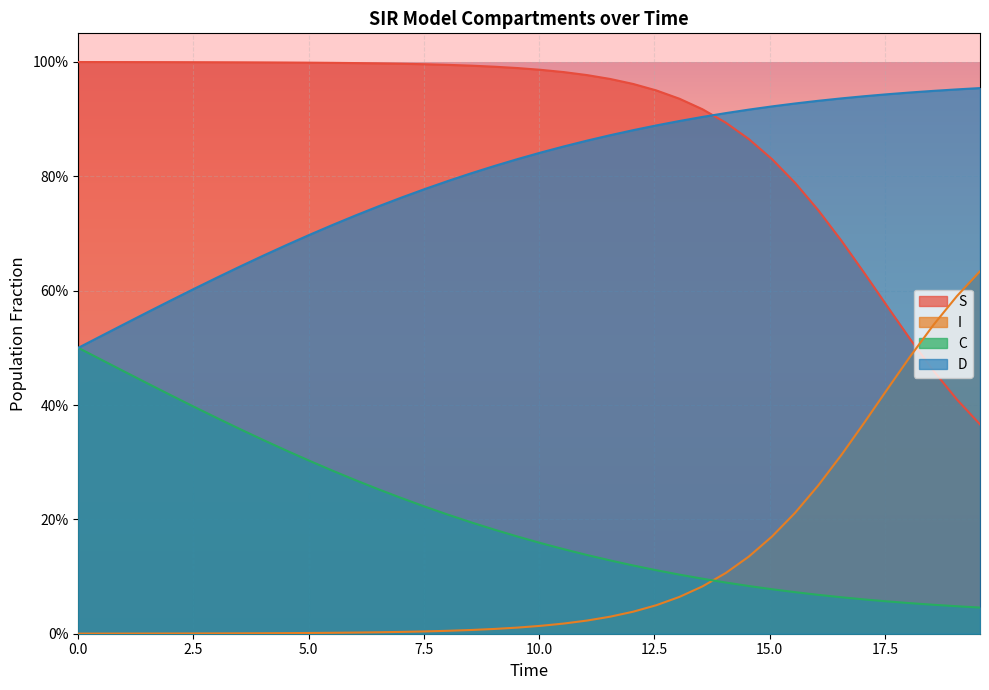

True or false: D and C cross at least once.

False